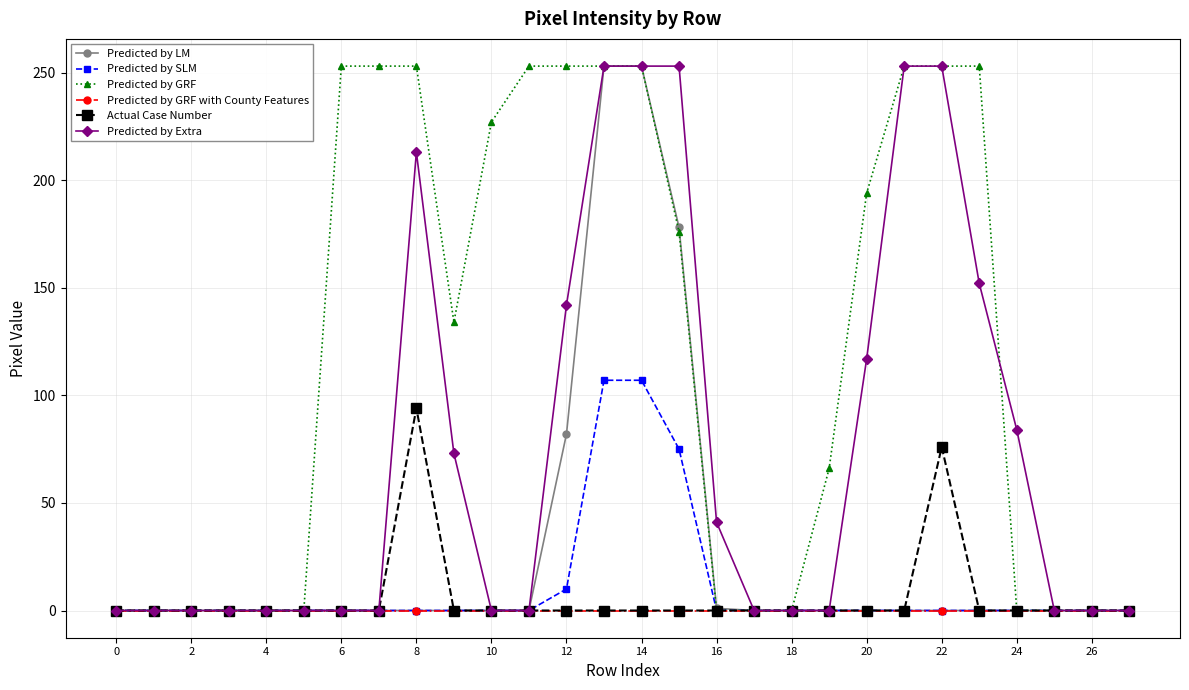

At how many categories does at least one series exceed 27?

17